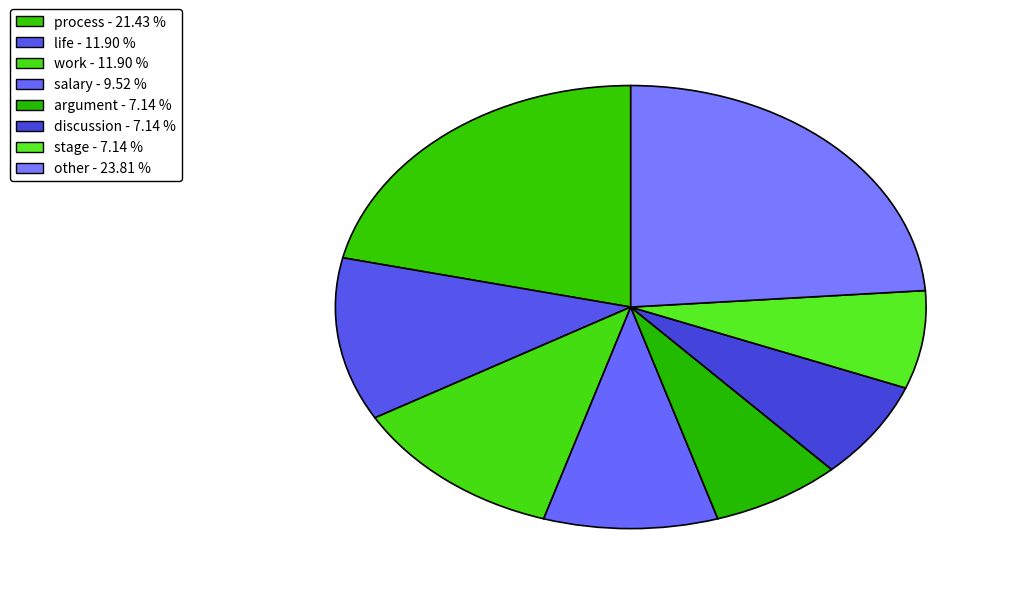

How many slices are in this pie chart?

8